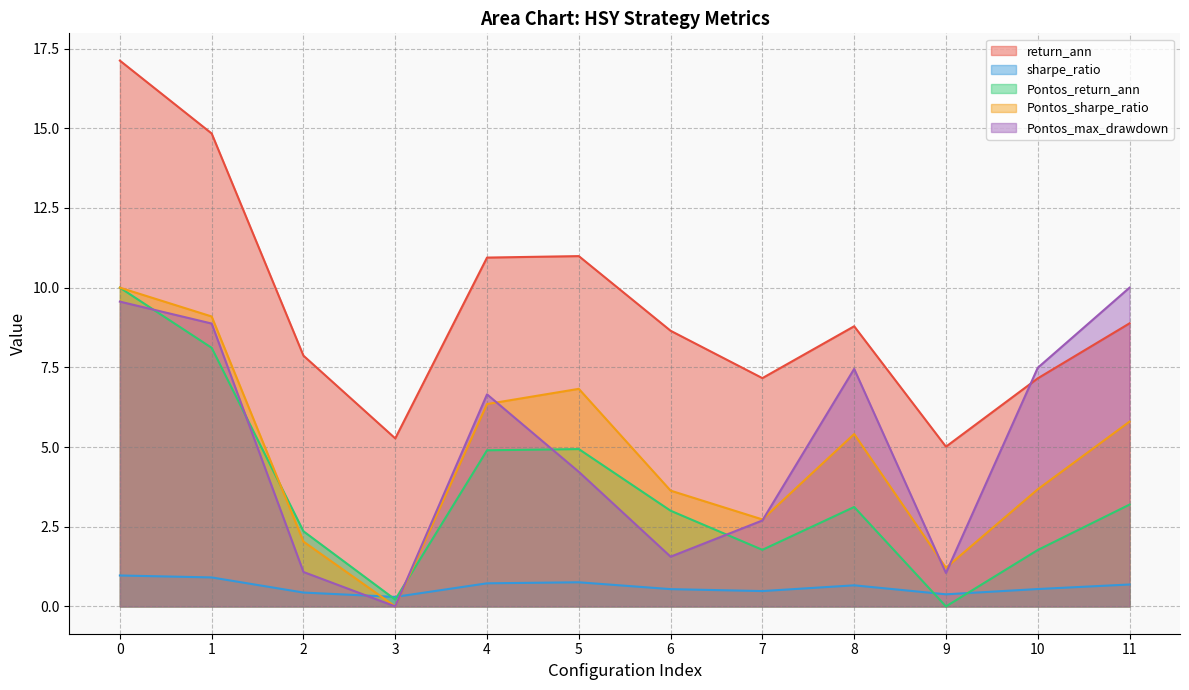

Reading left to right, extract all data points from this chart.

return_ann: 17.1	14.8	7.9	5.3	10.9	11.0	8.6	7.2	8.8	5.0	7.2	8.9
sharpe_ratio: 1.0	0.9	0.4	0.3	0.7	0.8	0.5	0.5	0.7	0.4	0.5	0.7
Pontos_return_ann: 10.0	8.1	2.4	0.2	4.9	4.9	3.0	1.8	3.1	0.0	1.8	3.2
Pontos_sharpe_ratio: 10.0	9.1	2.0	0.0	6.3	6.8	3.6	2.7	5.4	1.2	3.7	5.8
Pontos_max_drawdown: 9.6	8.9	1.1	0.0	6.7	4.2	1.6	2.7	7.5	1.0	7.5	10.0